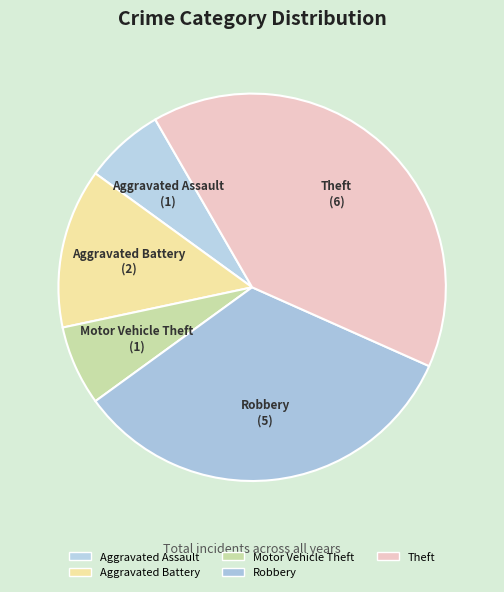

To the nearest percent, what portion does Robbery represent?

33%